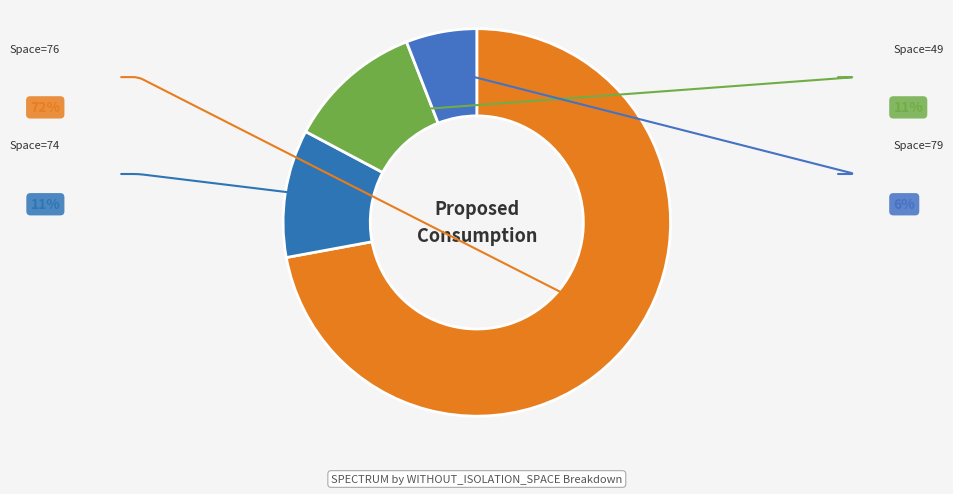

What is the largest slice in the pie chart?

76